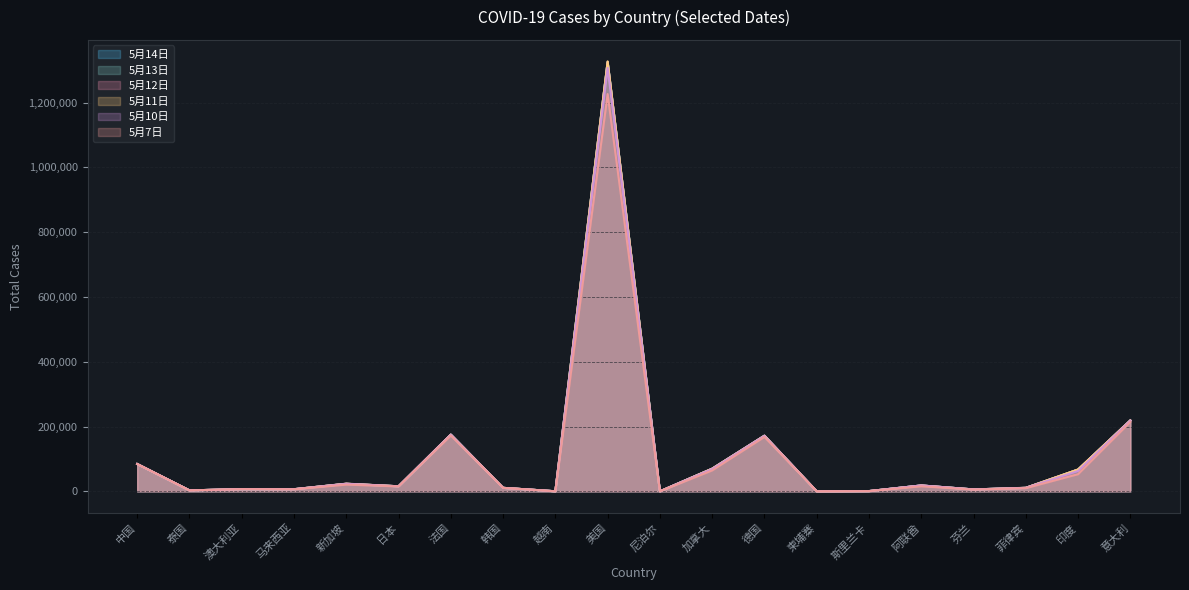

What is the label of the 8th point from the right?

德国